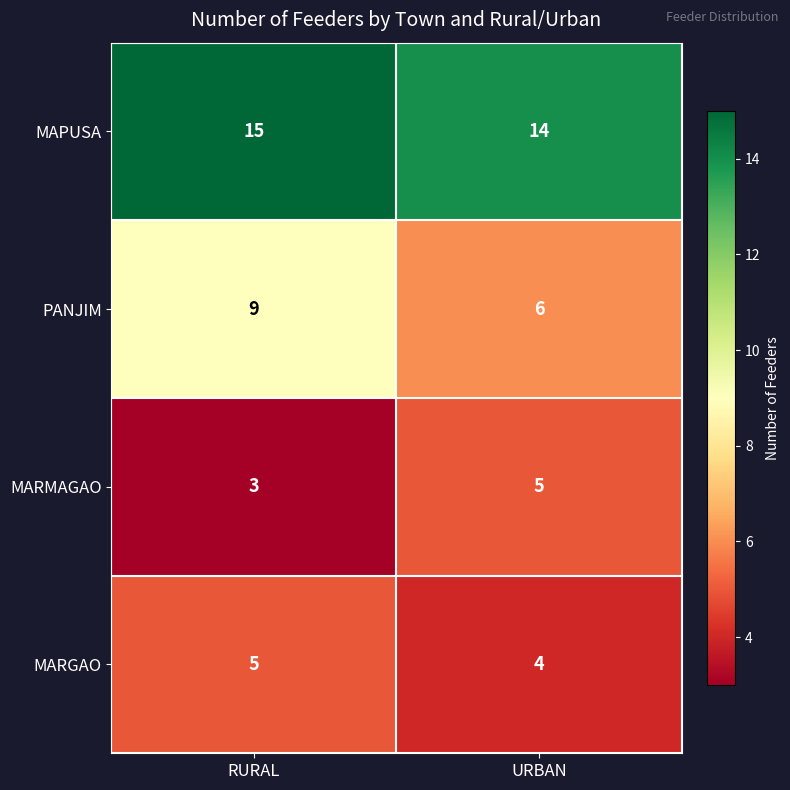

Which category has the highest value in the MAPUSA series?

RURAL